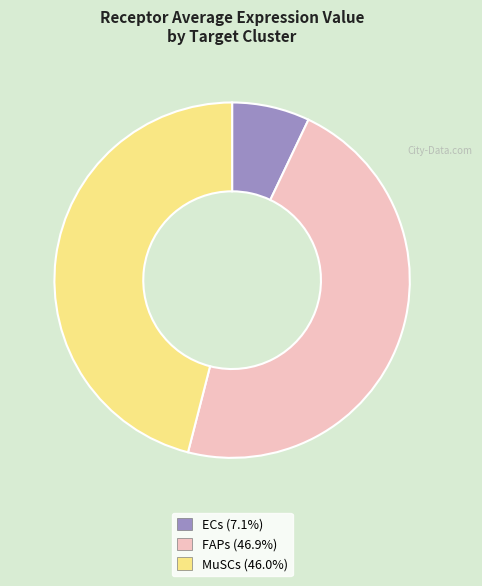

Which slice is the largest?

FAPs